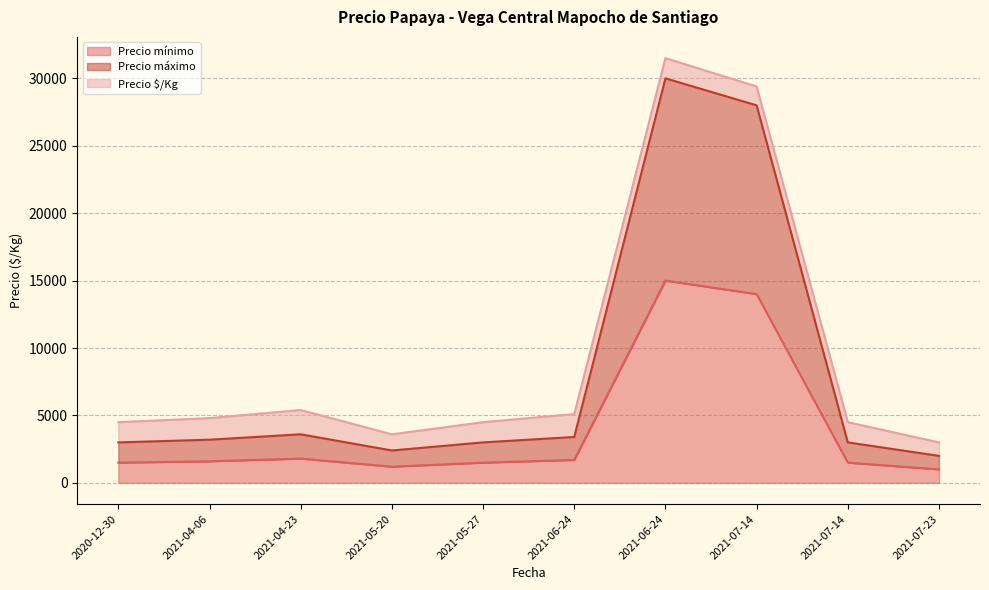

Which has a higher value, 2021-07-23 or 2021-04-06?

2021-04-06